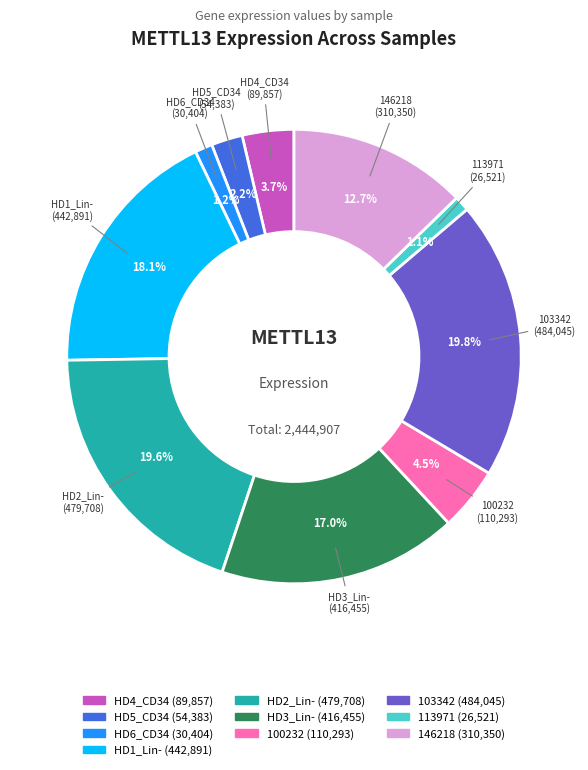

Does any single category account for the majority?

No